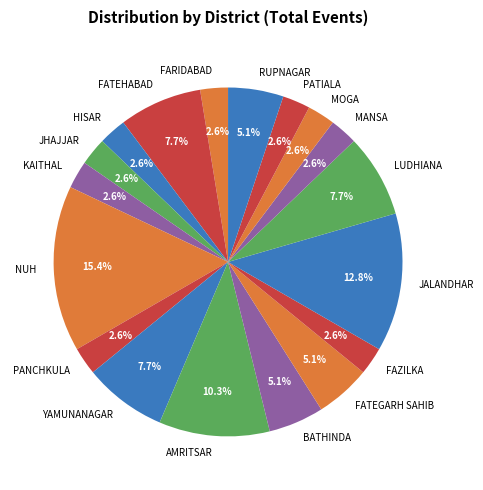

How many slices are in this pie chart?

18